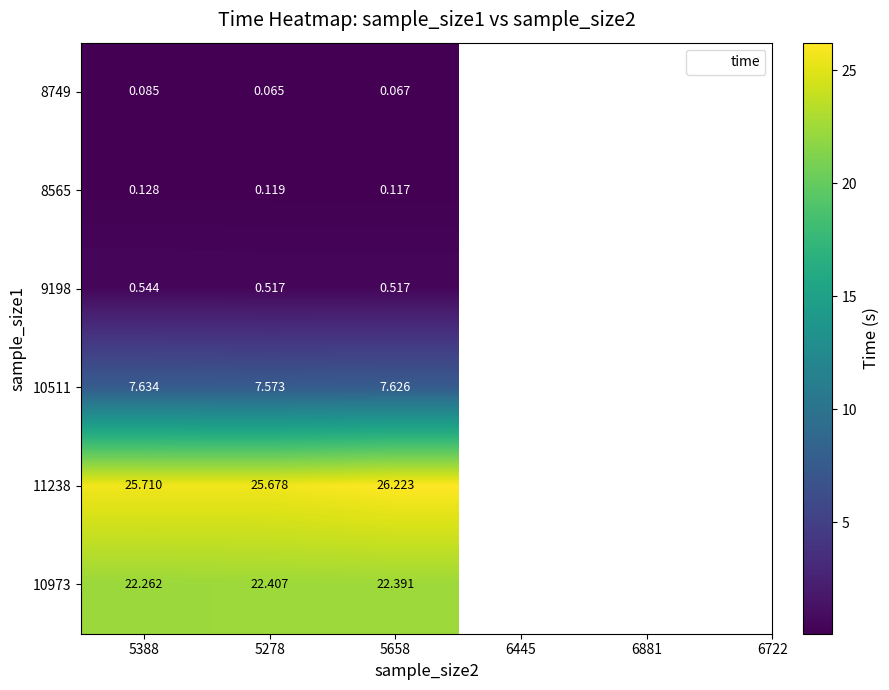

At 5658, list the series in order from largest to smallest.

11238, 10973, 10511, 9198, 8565, 8749